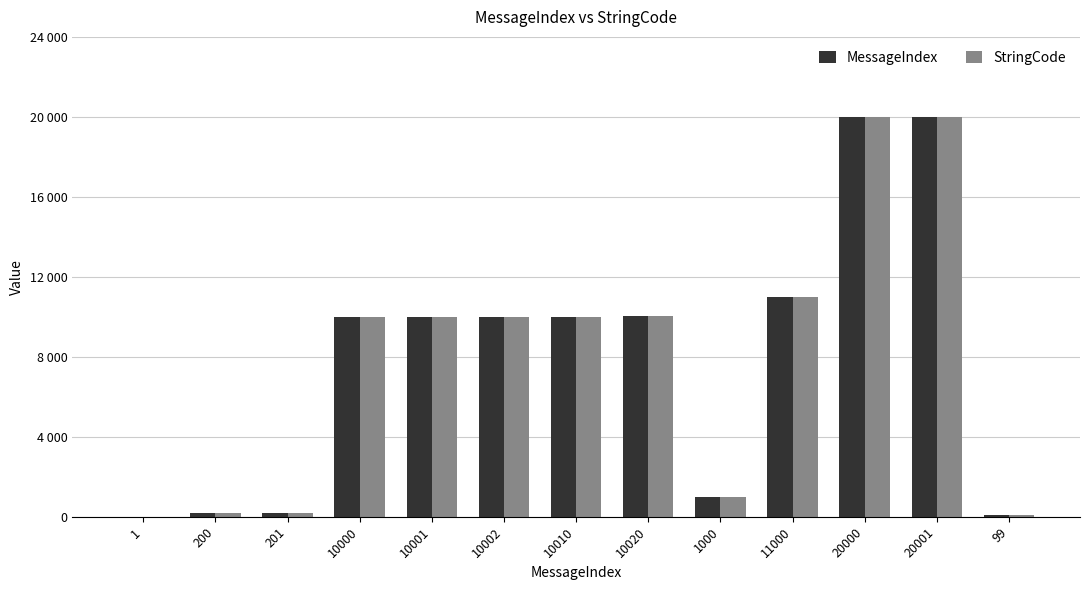

The MessageIndex series shows 10000 at 10000. True or false?

True